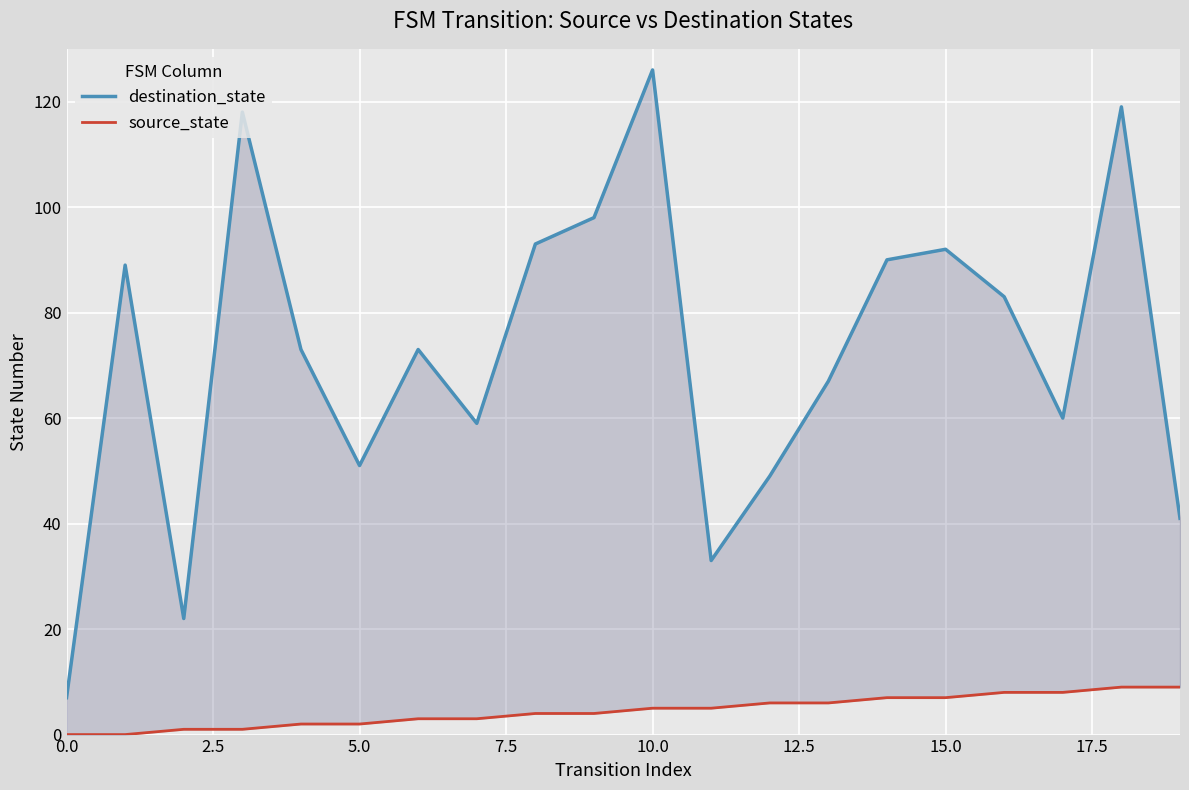

Is the value of destination_state at 11 greater than the value of source_state at 10?

Yes